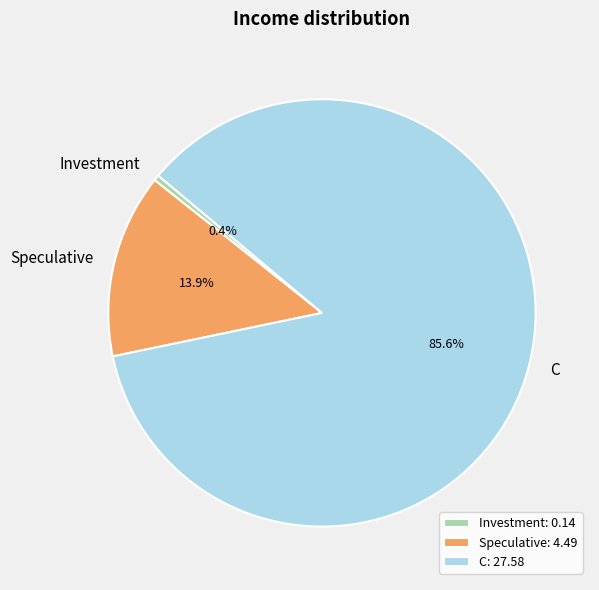

How many segments does this pie chart have?

3